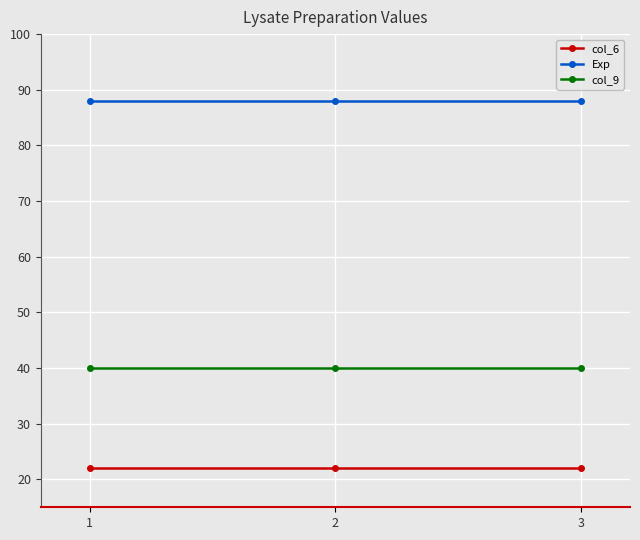

What is the greatest value displayed?

88